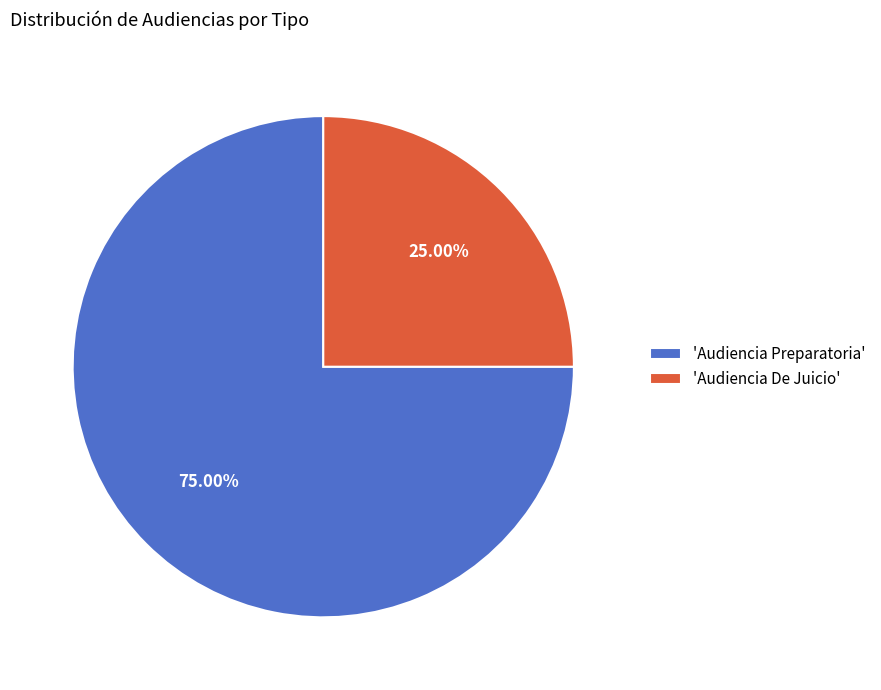

Which slice represents more than half of the pie?

'Audiencia Preparatoria'